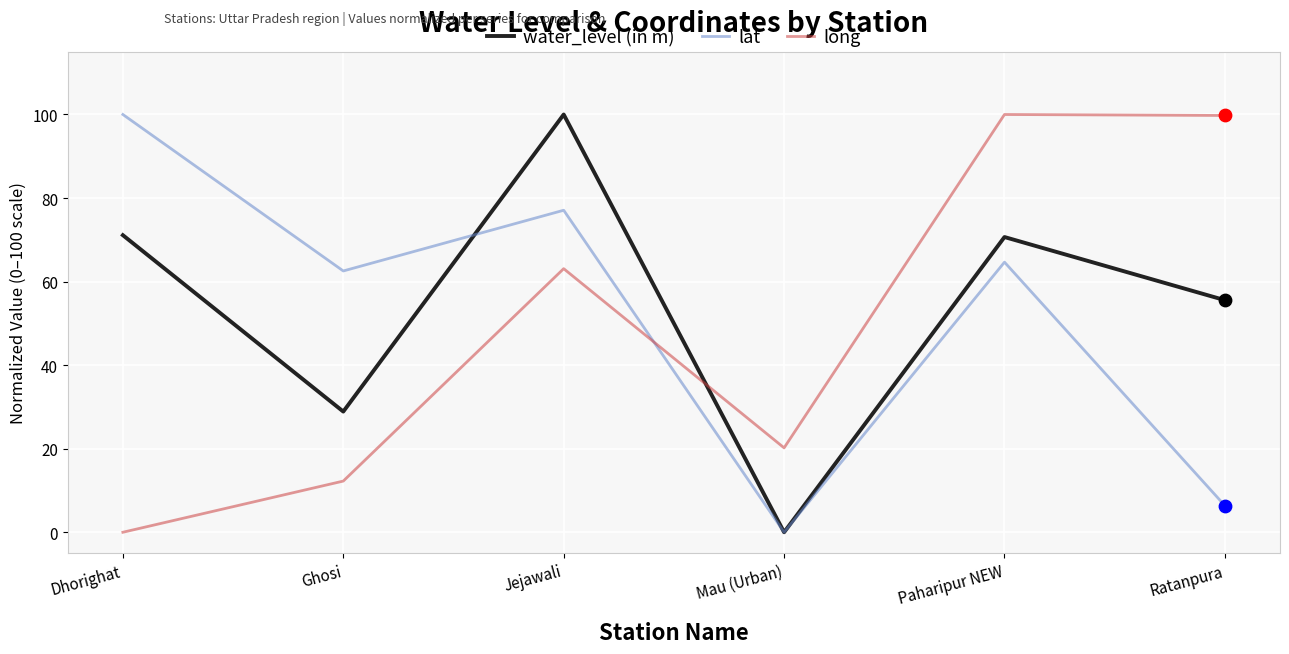

At how many categories does at least one series exceed 67?

4